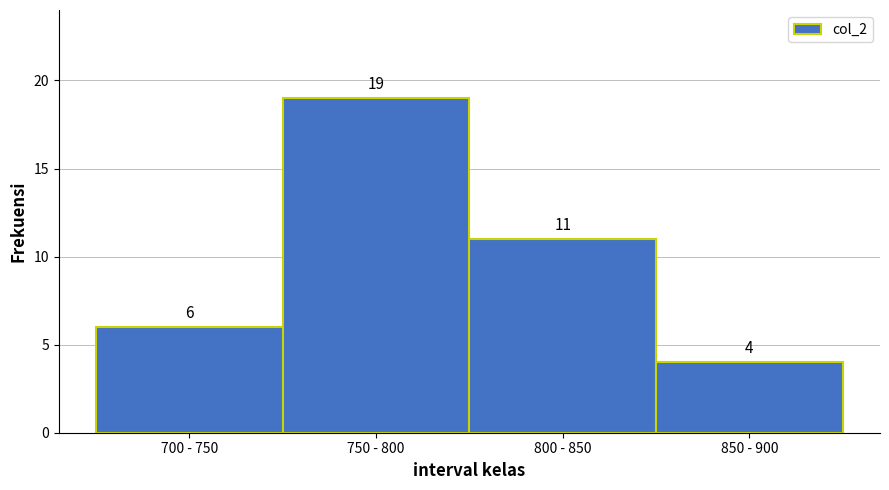

Reading right to left, what are all the values shown in this chart?

4	11	19	6